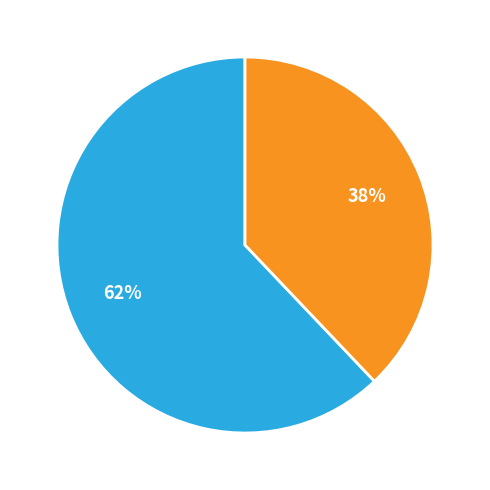

Is there any slice that represents more than half of the pie?

Yes